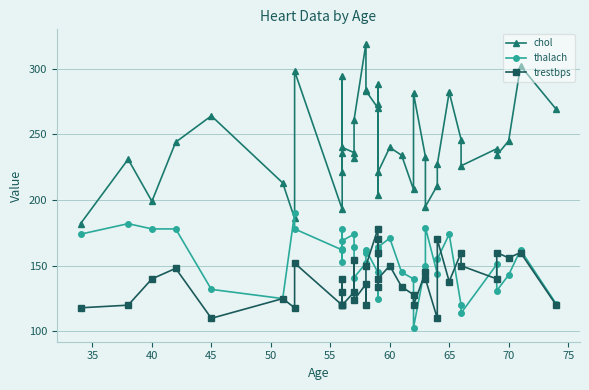

How many lines are shown in the chart?

3